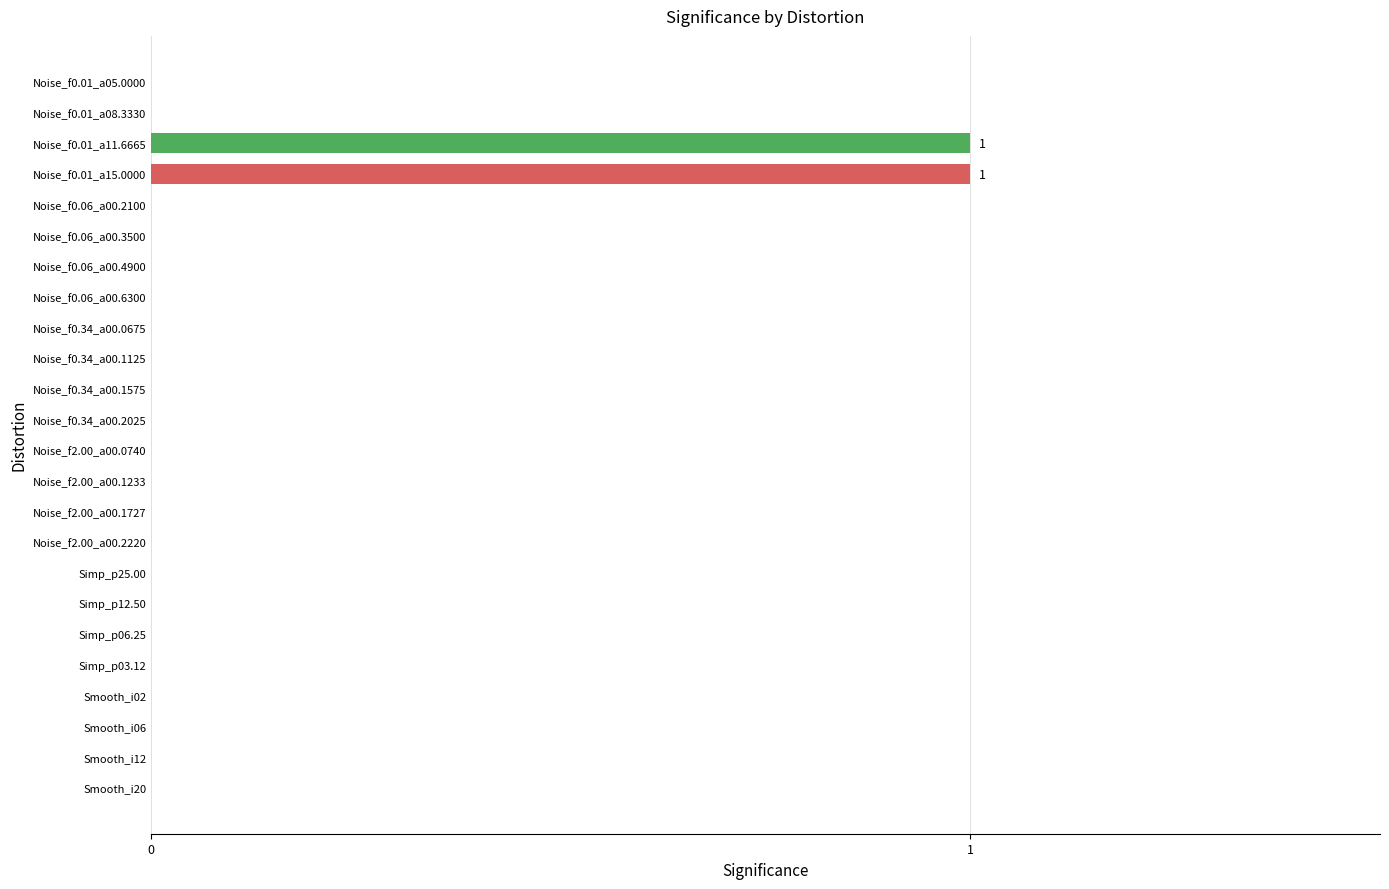

What is the sum of all values?

2